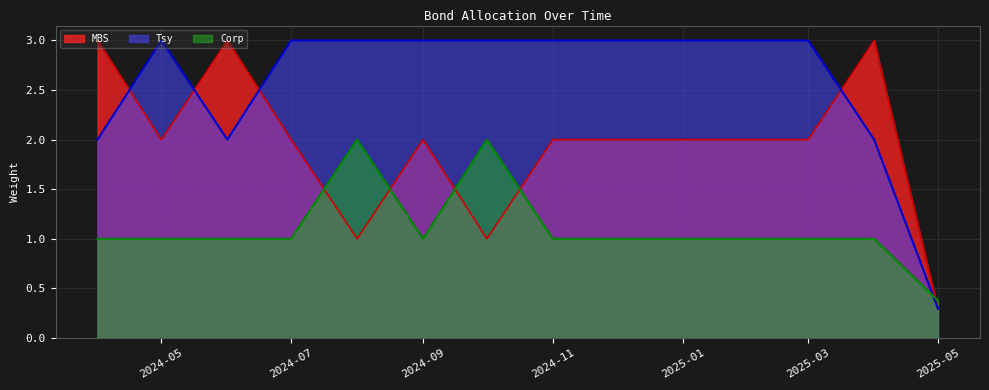

List the series in order of their overall mean, lowest first.

Corp, MBS, Tsy